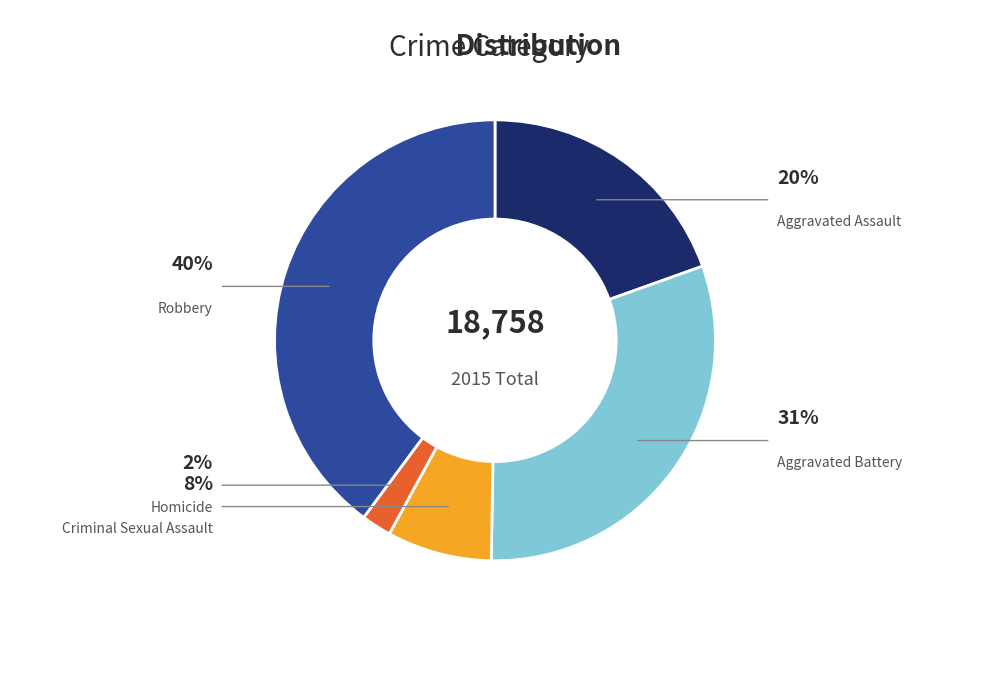

To the nearest percent, what portion does Aggravated Battery represent?

31%